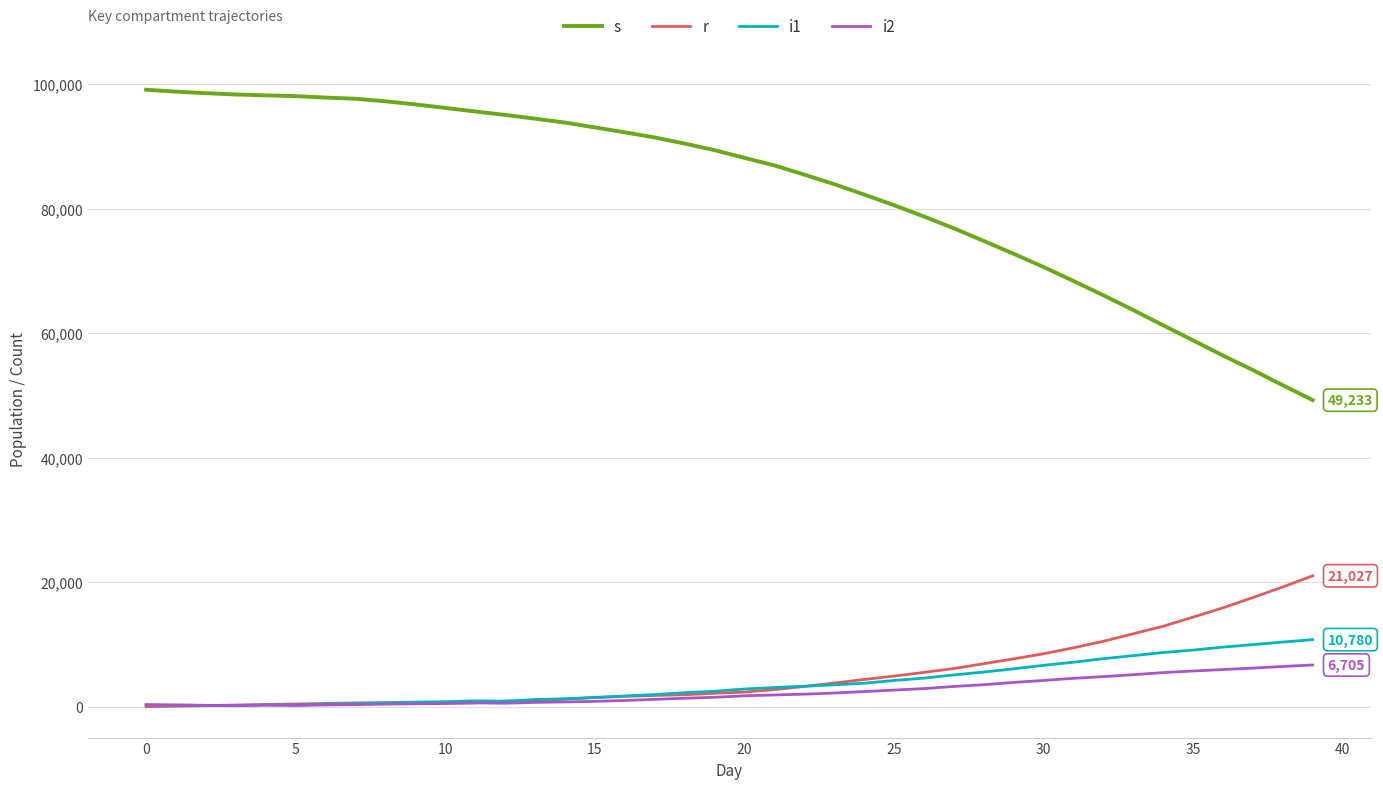

Which series has the largest total across all categories?

s